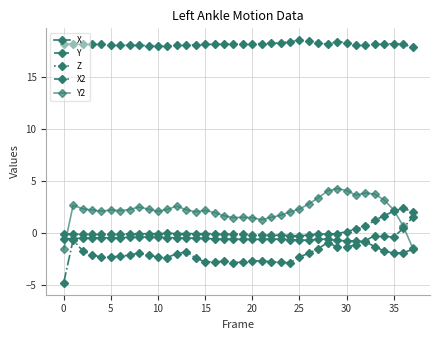

At which category is the sum across all series the highest?

33